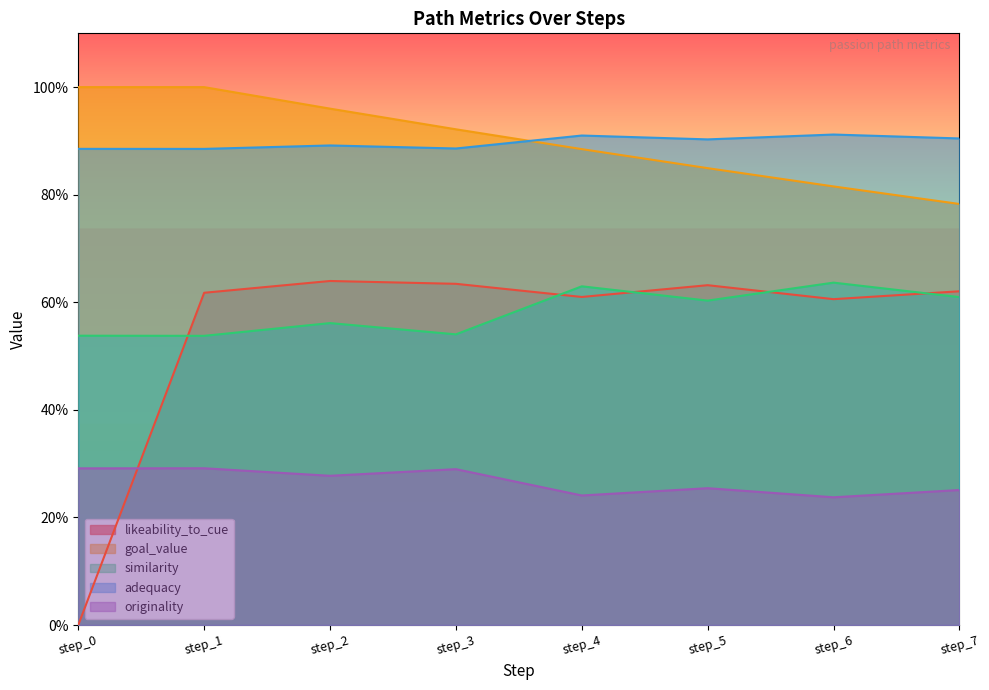

List the series in order of their peak value, lowest first.

originality, similarity, likeability_to_cue, adequacy, goal_value